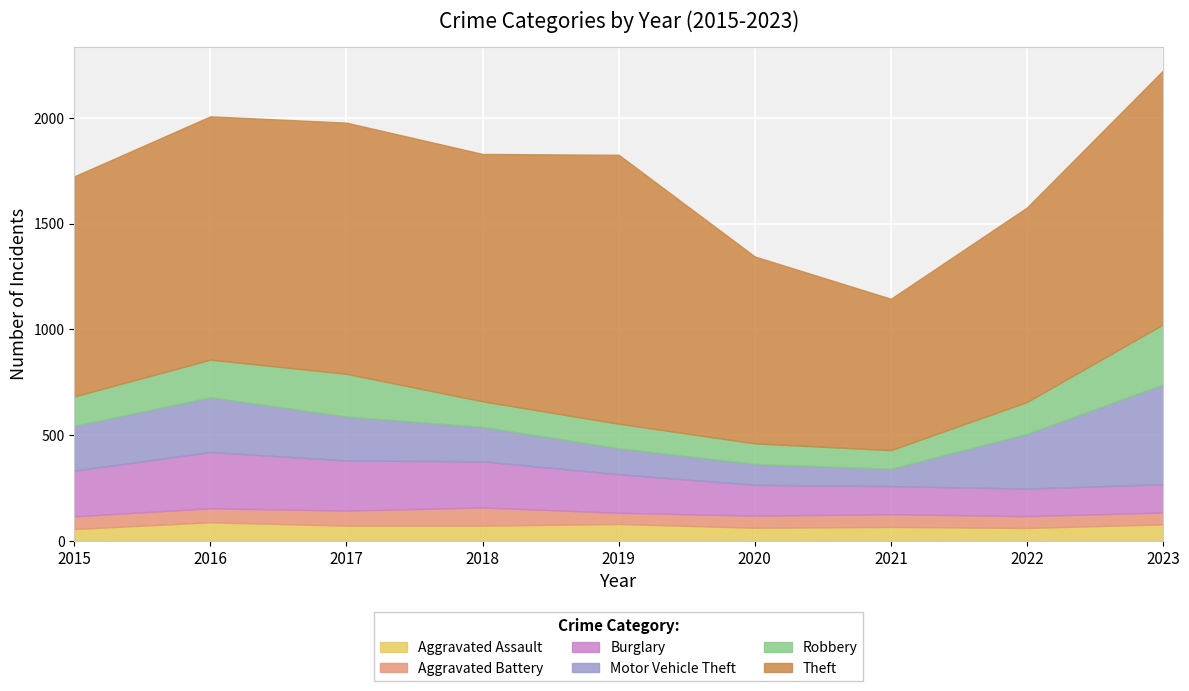

What is the minimum value for Motor Vehicle Theft?

82